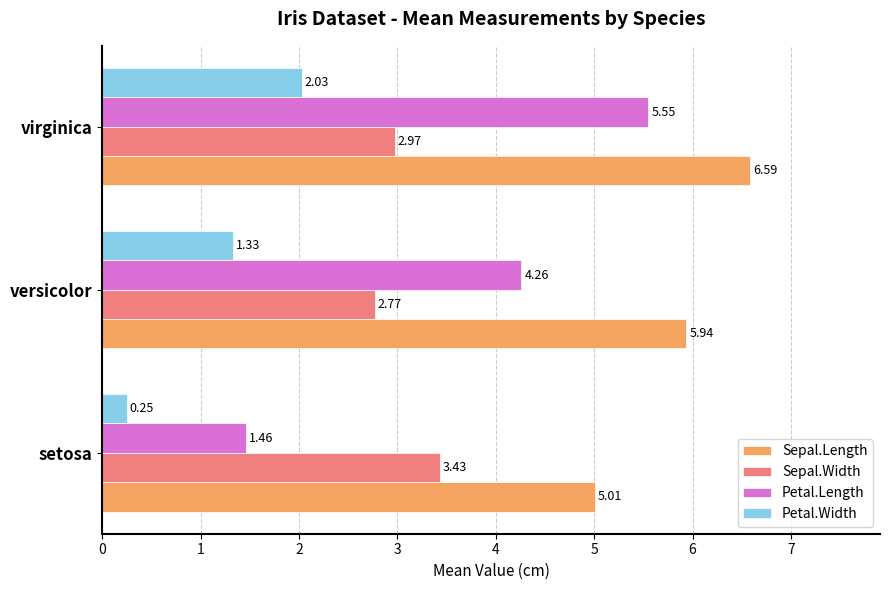

Which category has the highest value in the Petal.Length series?

virginica